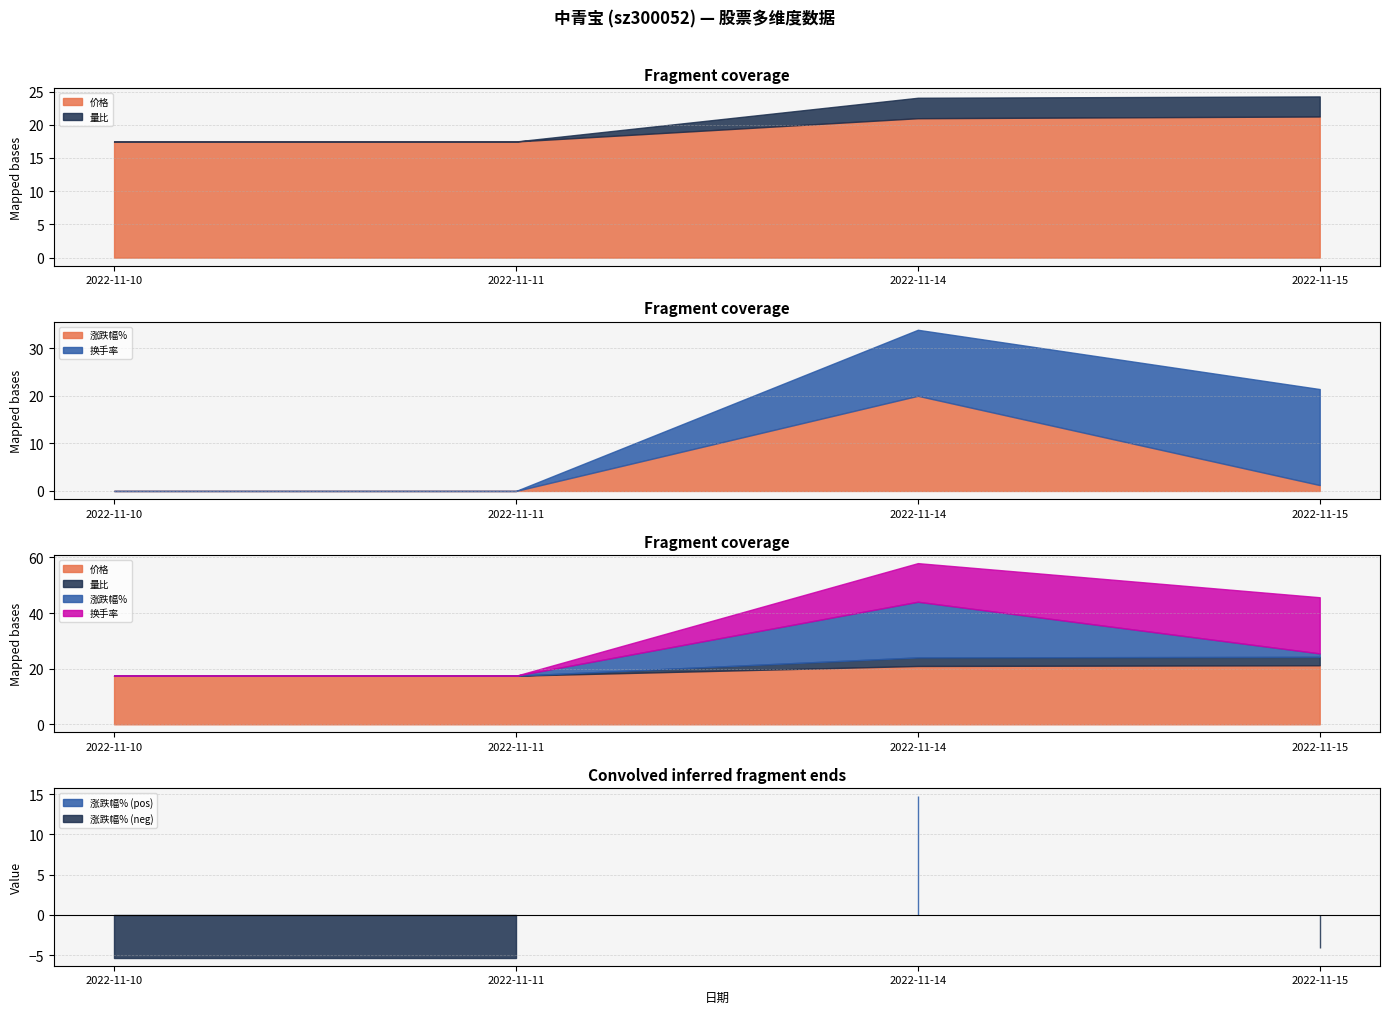

What is the value of the 价格 point at the 3rd from the left?

21.0